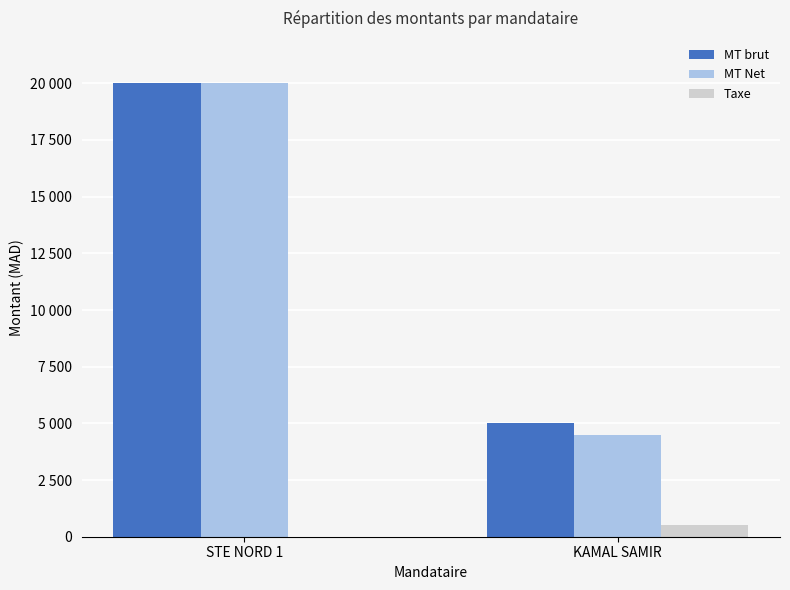

Rank the categories by MT Net value from highest to lowest.

STE NORD 1, KAMAL SAMIR